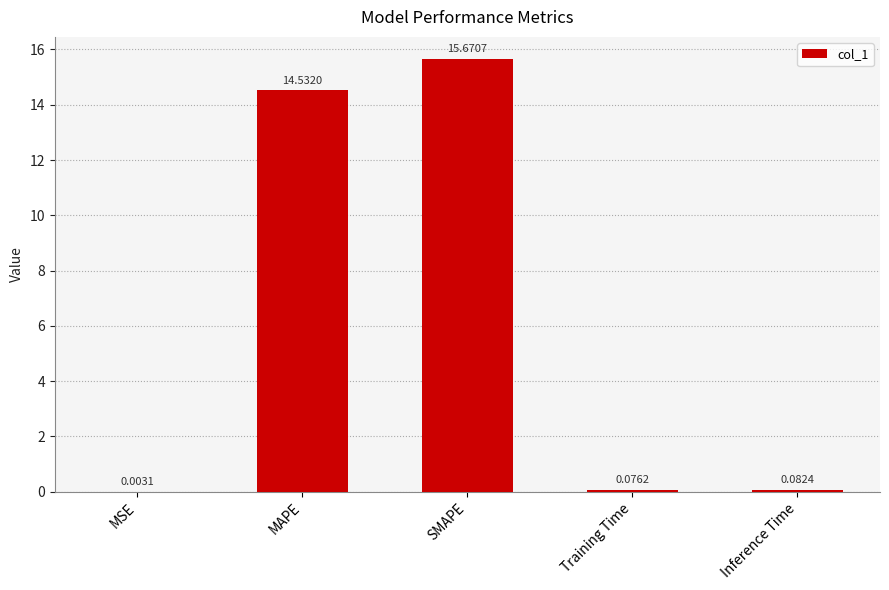

Where is the data nearest to the value 7?

Inference Time